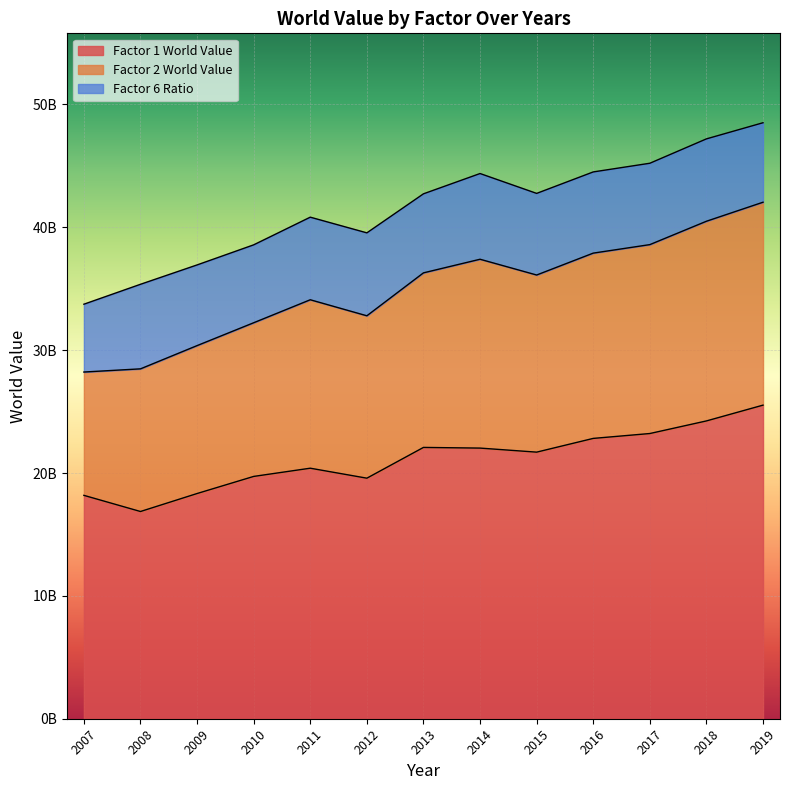

True or false: Factor 1 World Value and Factor 2 World Value intersect in this chart.

False